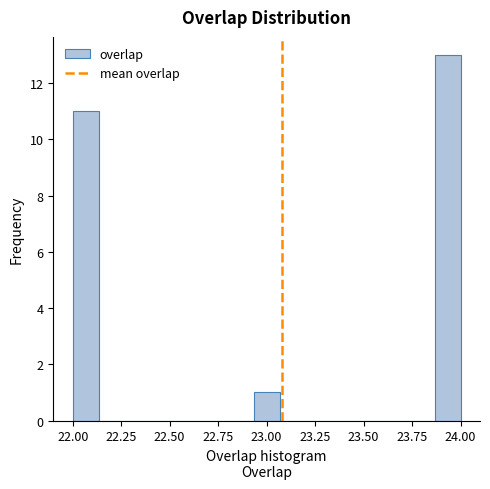

Around what value on the x-axis is the tallest bar? Give the approximate position of its centre, as read against the axis.

23.95